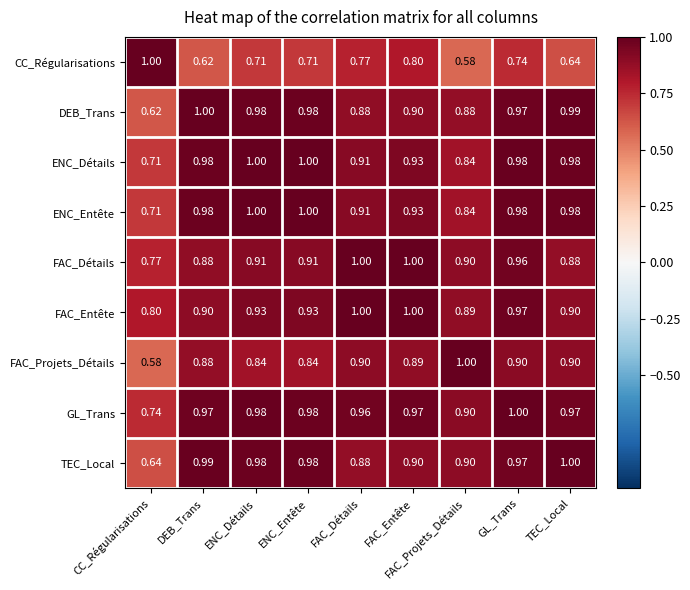

Is the value of FAC_Détails at ENC_Entête greater than the value of ENC_Détails at GL_Trans?

No